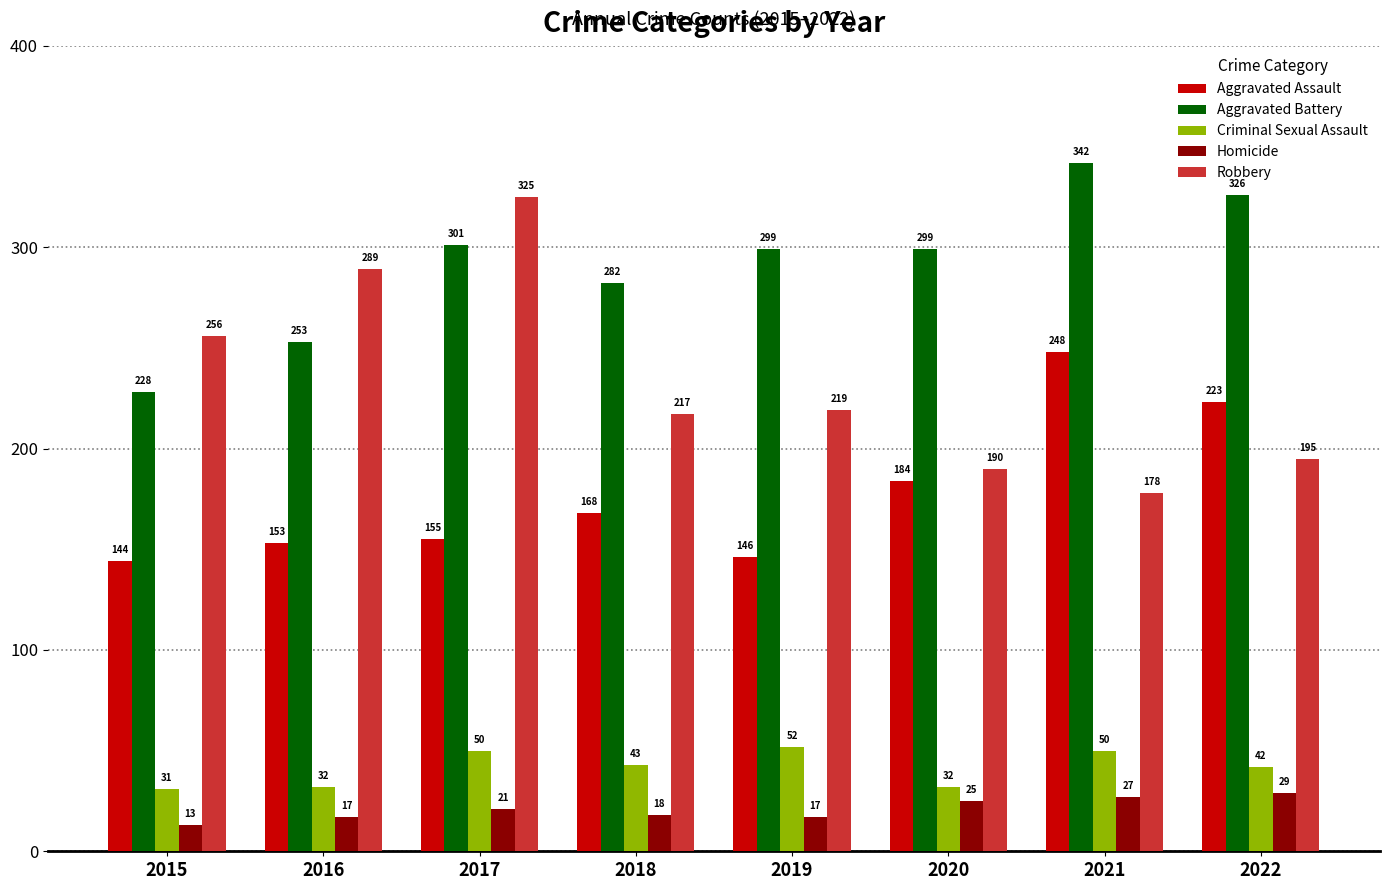

What is the difference between the maximum and minimum values in the Criminal Sexual Assault series?

21